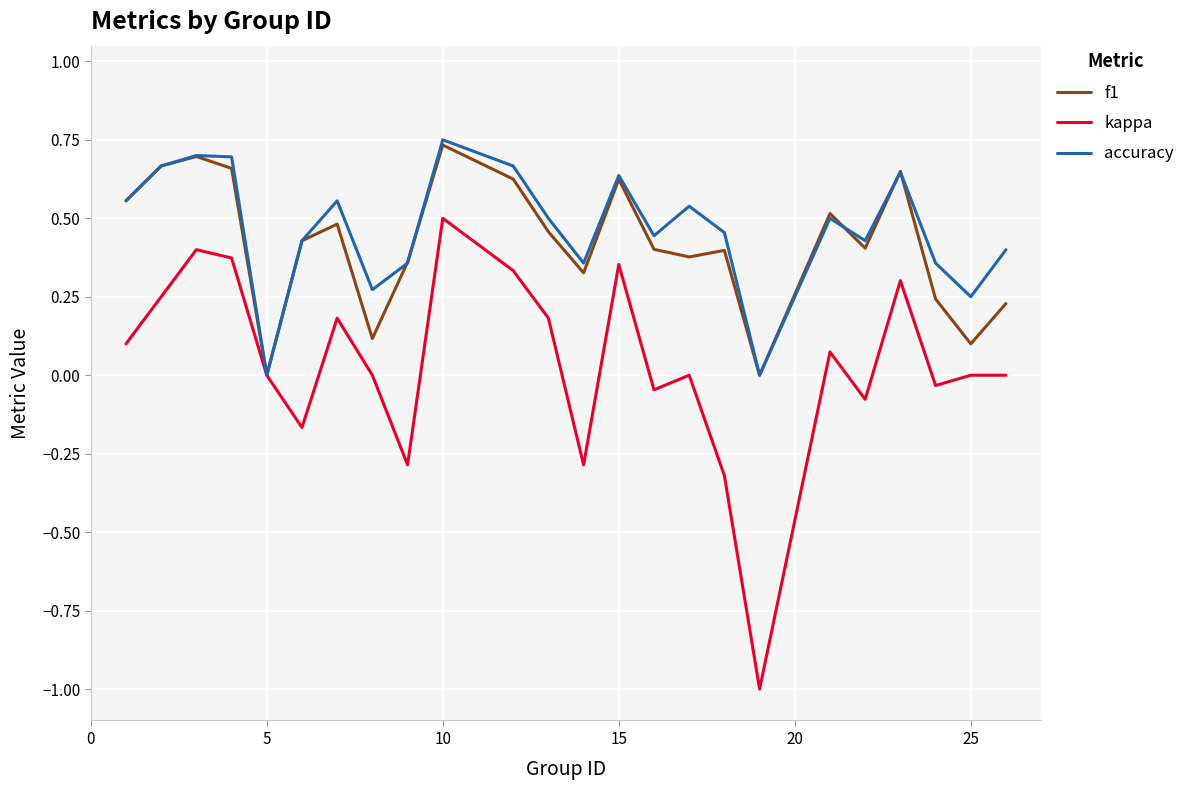

True or false: accuracy has more than 1 points higher than both neighbors.

True